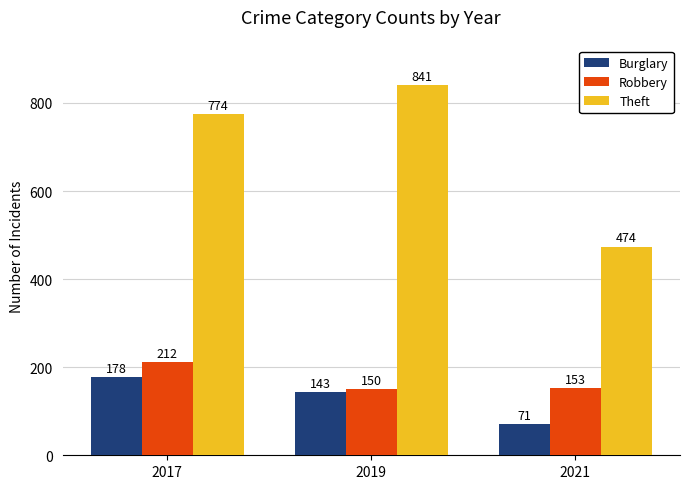

What is the minimum value shown in the chart?

71